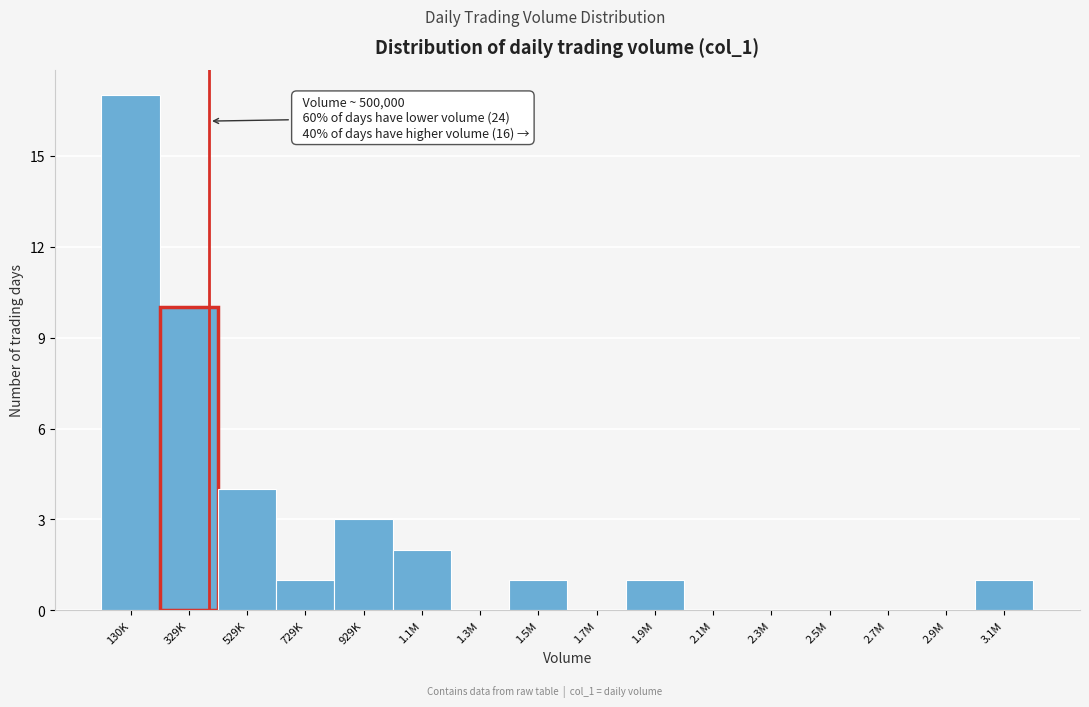

Reading left to right, extract all data points from this chart.

130K=17	329K=10	529K=4	729K=1	929K=3	1.1M=2	1.3M=0	1.5M=1	1.7M=0	1.9M=1	2.1M=0	2.3M=0	2.5M=0	2.7M=0	2.9M=0	3.1M=1